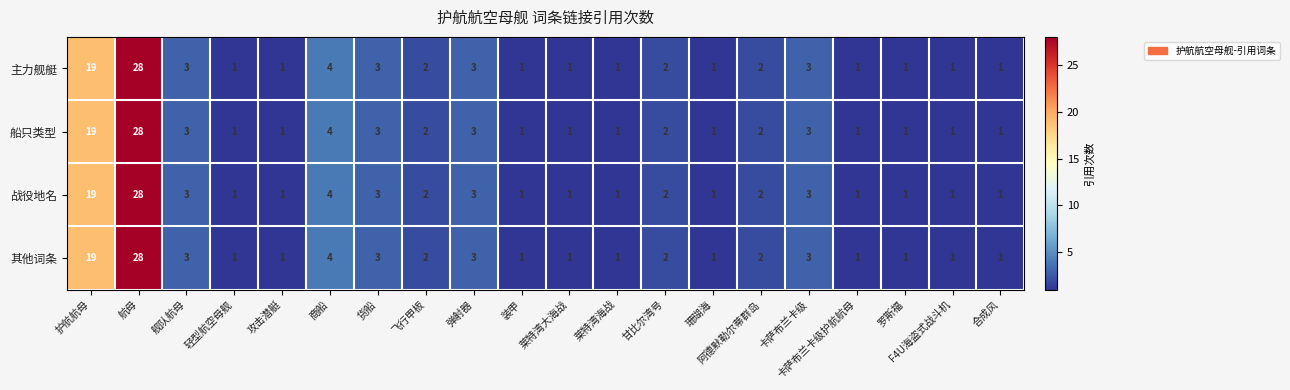

At which category is the sum across all series the highest?

航母